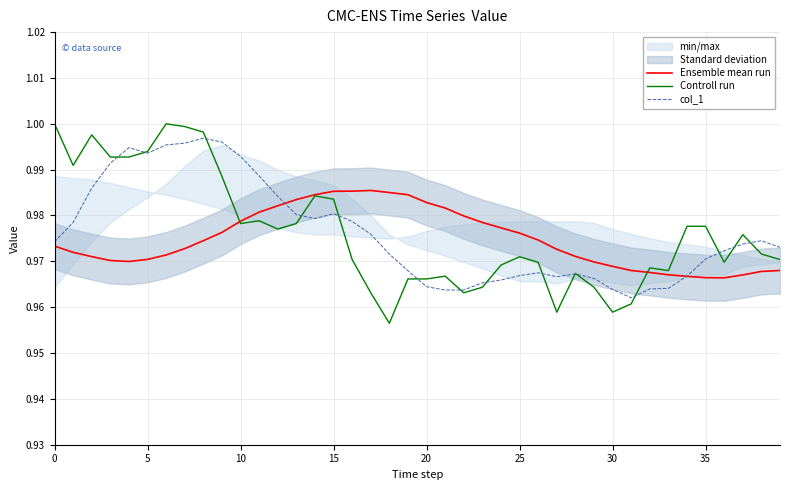

At which label does Ensemble mean run reach its peak?

17